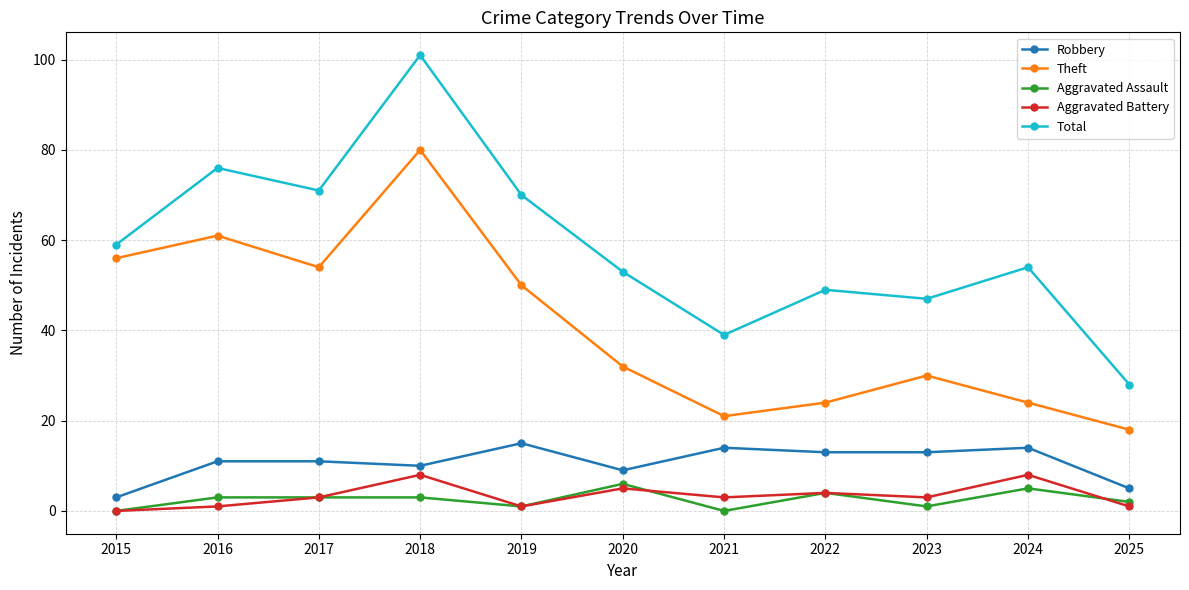

At which category is the sum across all series the highest?

2018